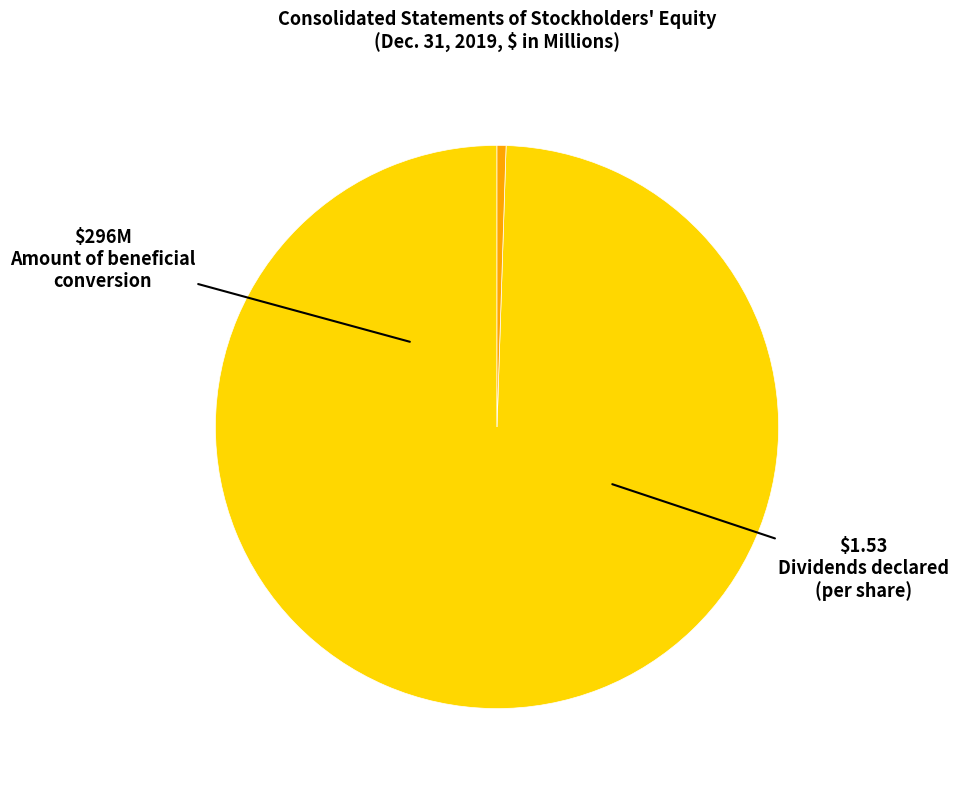

How many segments does this pie chart have?

2